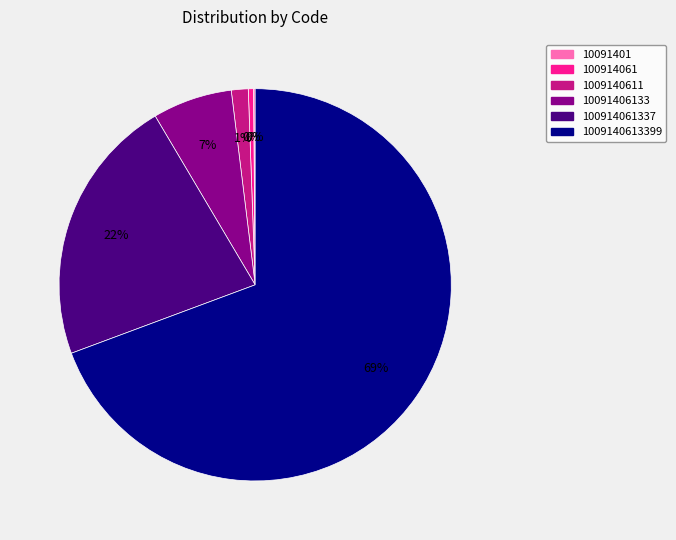

Is there a majority slice in this chart?

Yes